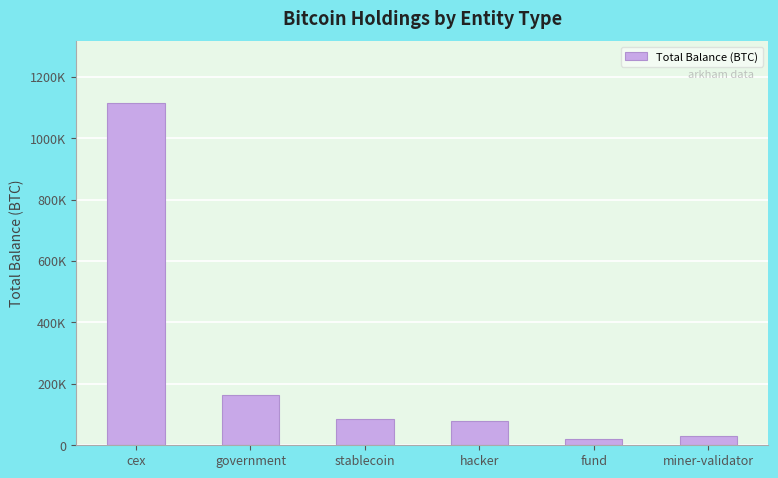

List the labels in order of value, largest first.

cex, government, stablecoin, hacker, miner-validator, fund